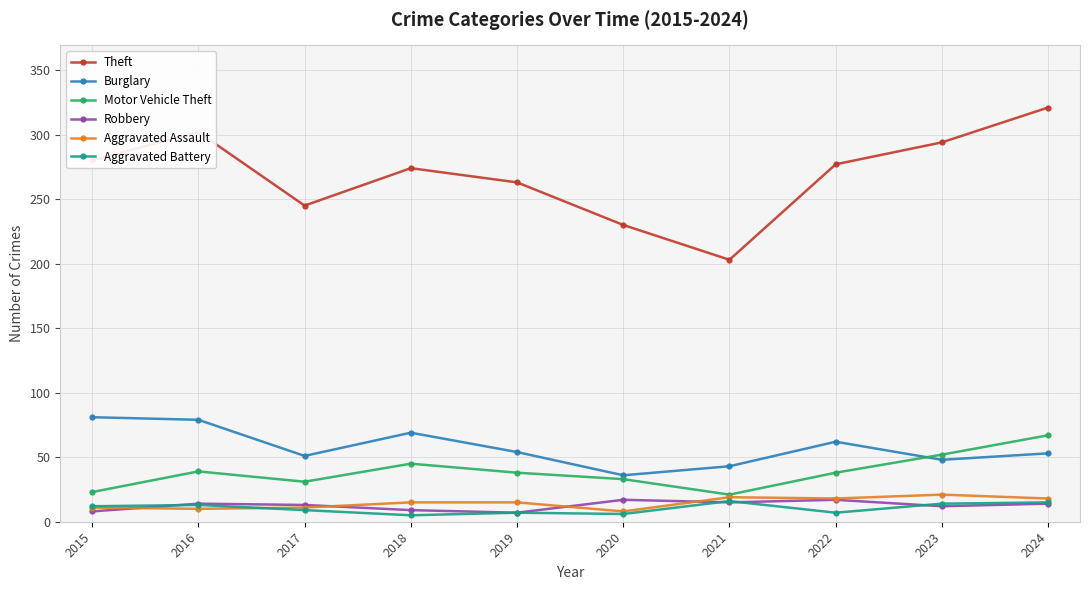

Which series has the largest range (max minus min)?

Theft